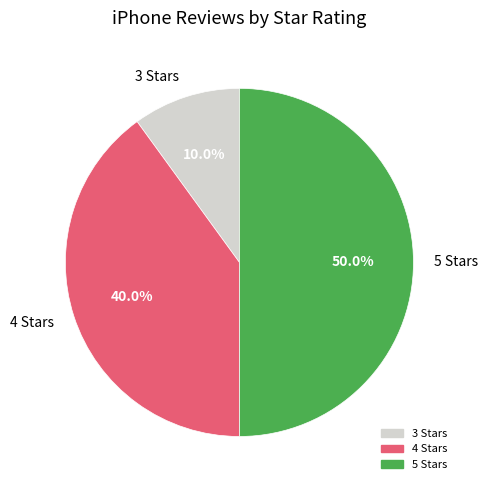

Combined, what portion of the pie is 3 Stars and 4 Stars?

50.0%